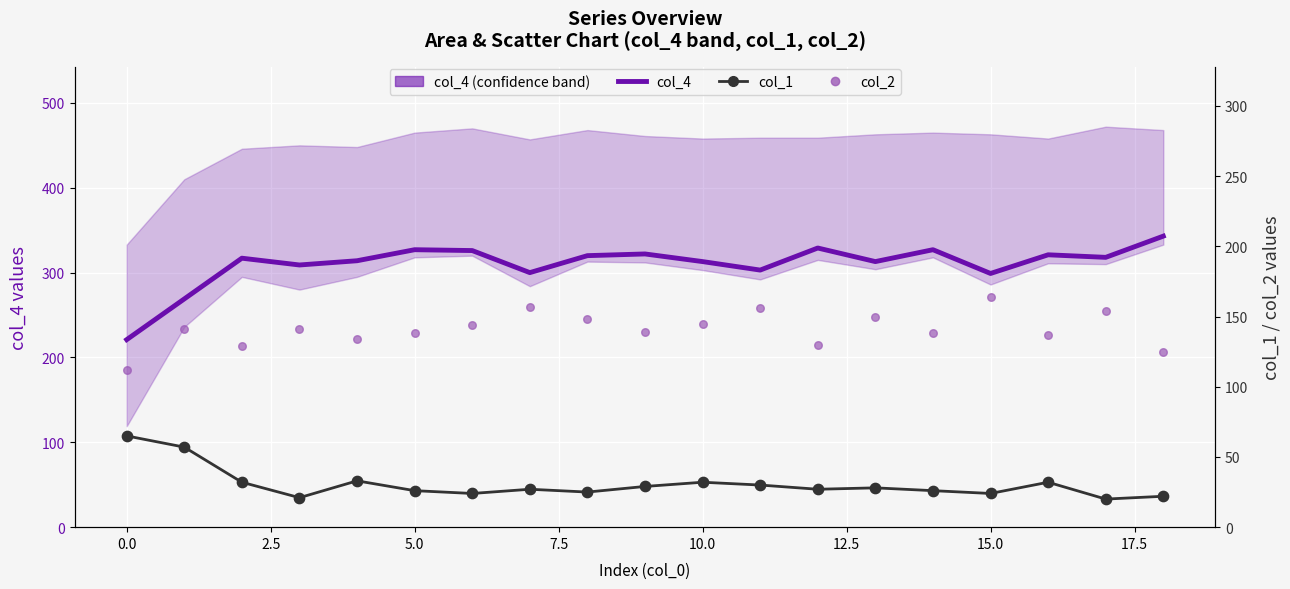

Is the value of col_1 at 0.0 greater than the value of col_2 at 5.0?

No